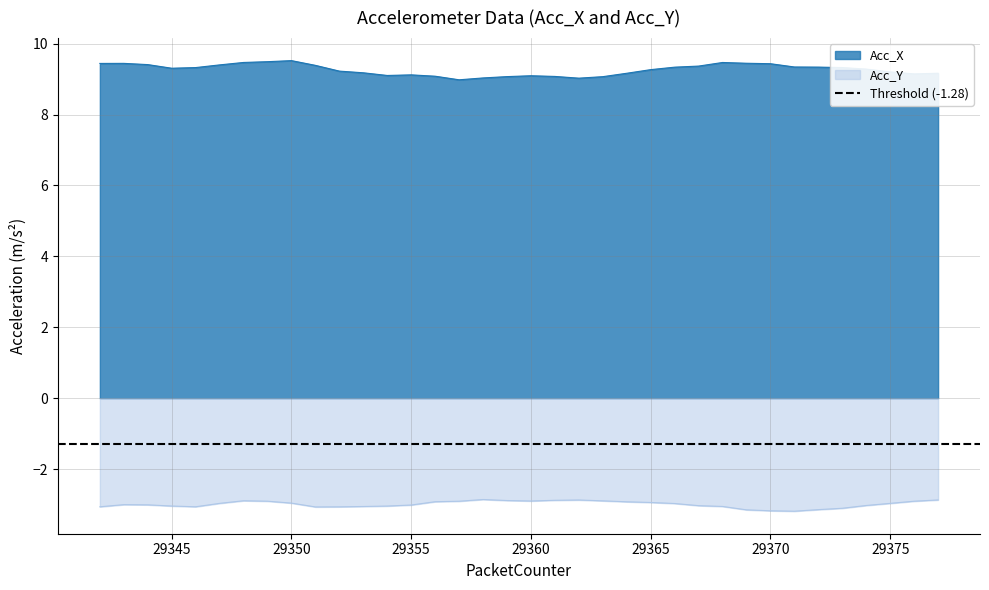

Which category has the highest value in the Acc_X series?

29350